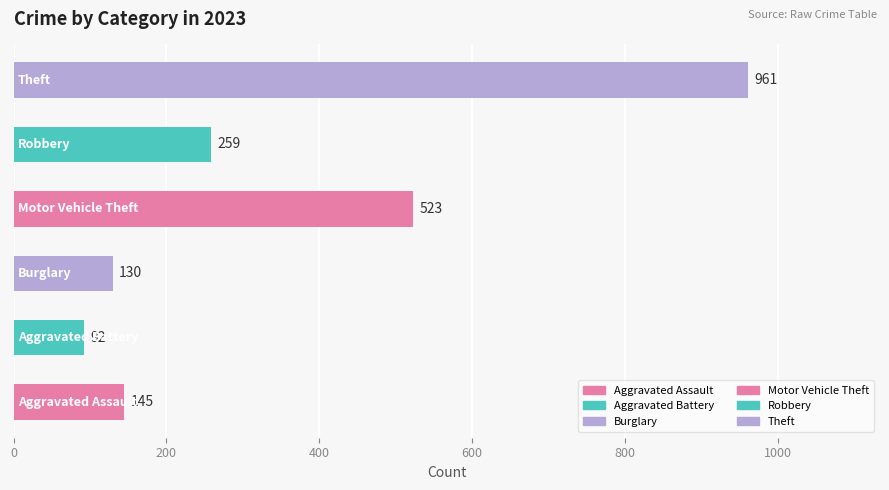

What is the average value?

352